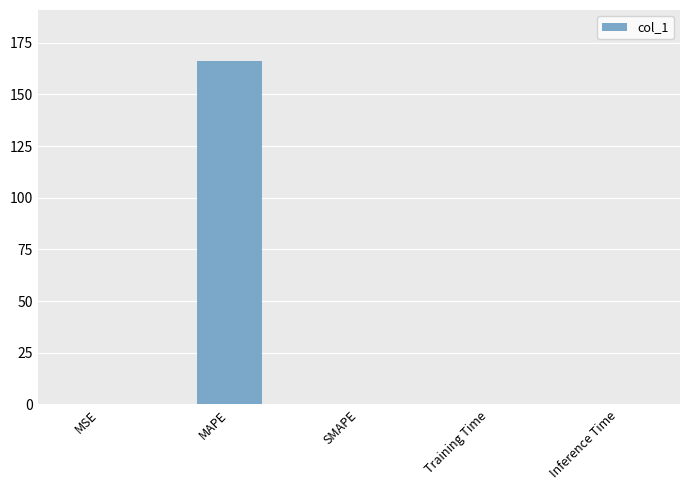

Are the bars horizontal?

No